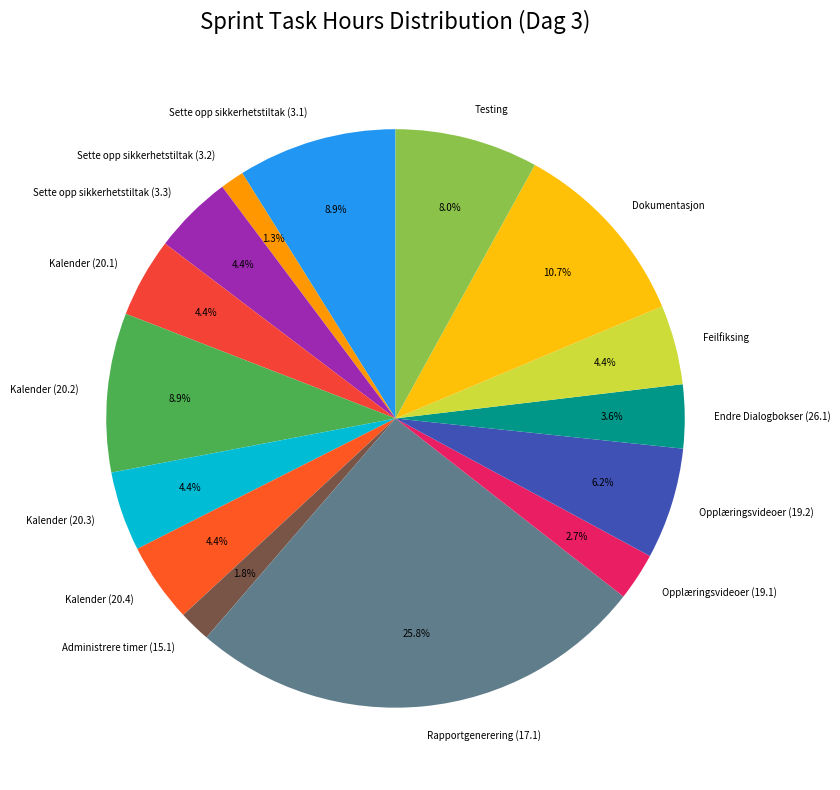

The Sette opp sikkerhetstiltak (3.2) slice represents 14% of the pie. True or false?

False